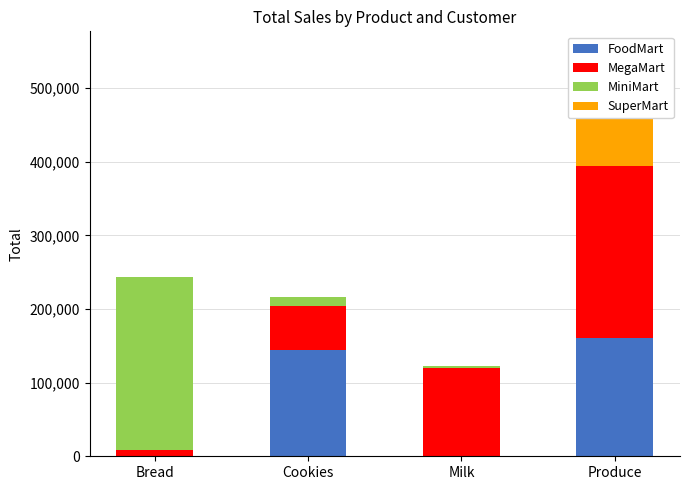

Which series has the largest total across all categories?

MegaMart